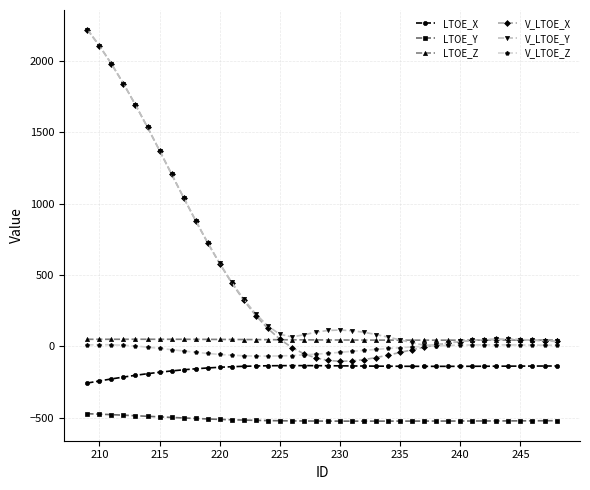

True or false: LTOE_X and V_LTOE_Y cross at least once.

False